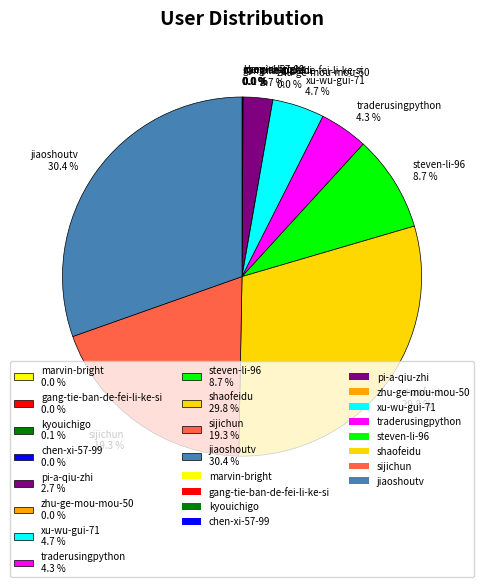

What portion of the pie excludes pi-a-qiu-zhi 2.7 %?

97.3%